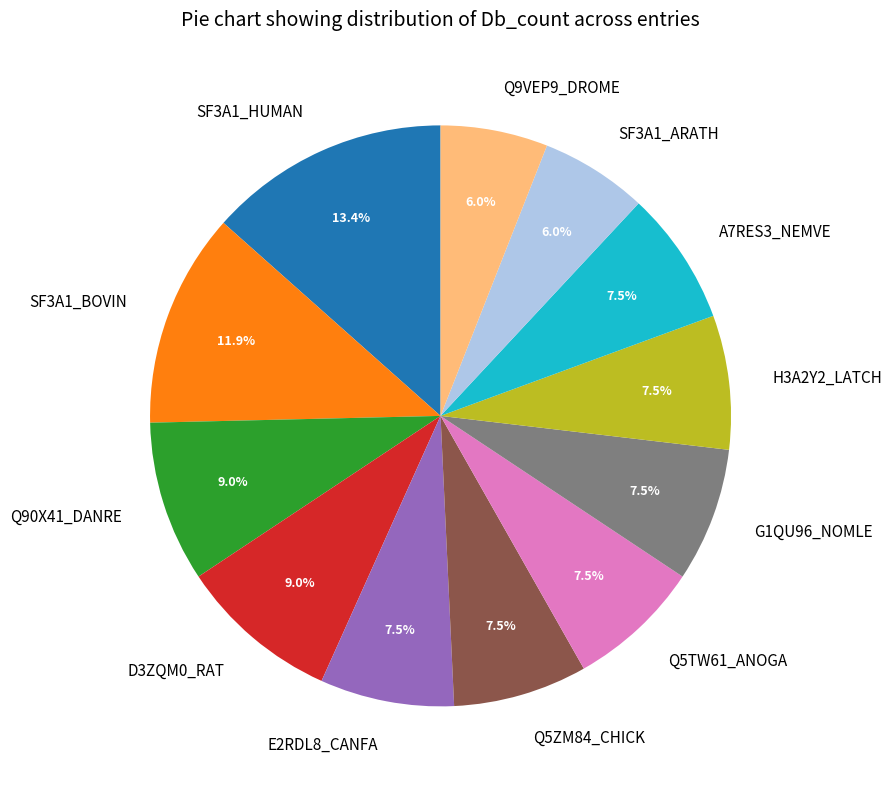

Combined, do E2RDL8_CANFA and SF3A1_HUMAN account for over 50%?

No